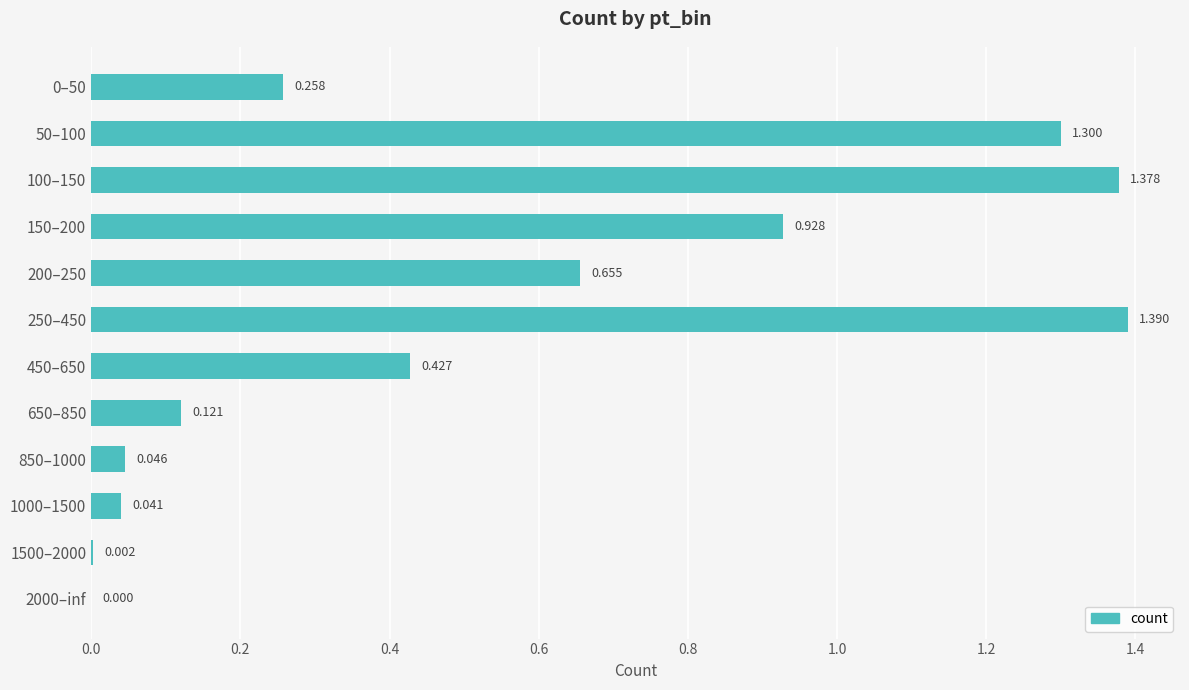

Count the number of categories in the chart.

12